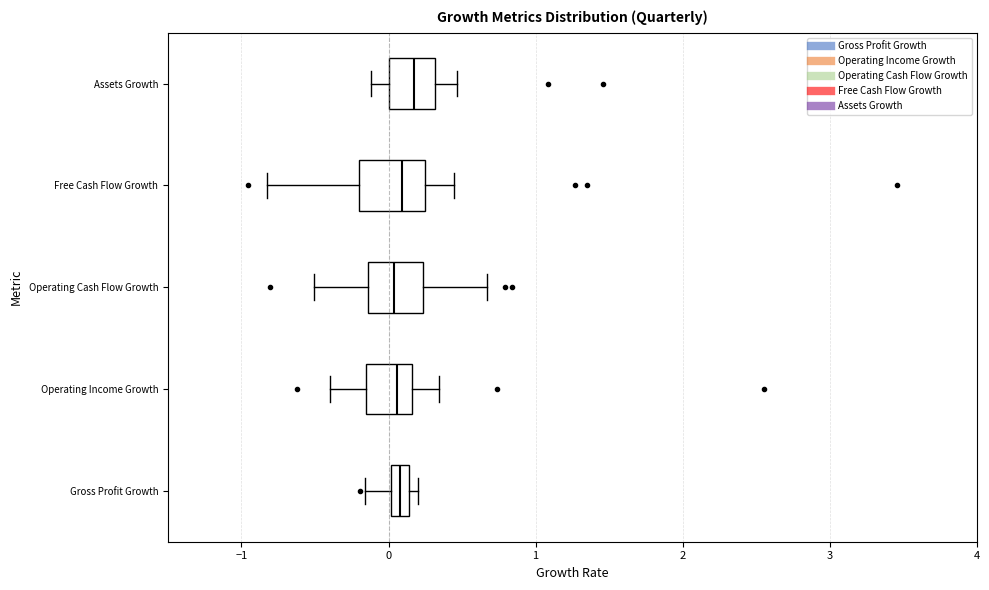

Where does the left whisker of the box for Assets Growth end on the x-axis? The values are not printed on the chart, so give them approximately, as read against the axis.

-0.1